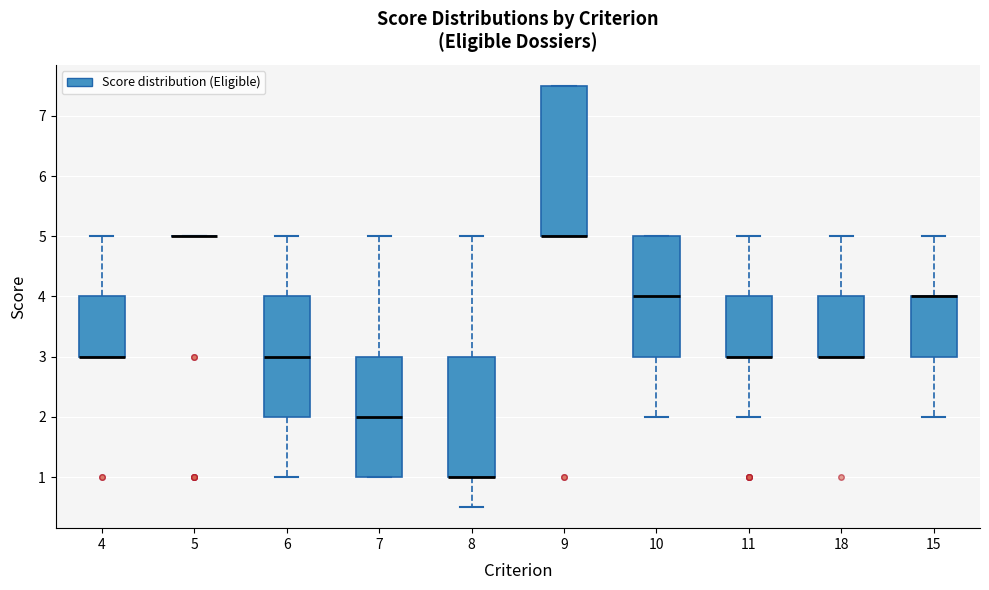

Reading left to right, transcribe this box plot: for each box, give where its median line is, the range the box spans, and where its two whiskers end, as read against the y-axis. The values are not printed on the chart, so give them approximately, as read against the axis.

4: median 3.0 (drawn on the box's lower edge), box 3.0 to 4.0, whiskers 3.0 to 5.0
5: box collapsed to a line at 5.0, whiskers 5.0 to 5.0
6: median 3.0, box 2.0 to 4.0, whiskers 1.0 to 5.0
7: median 2.0, box 1.0 to 3.0, whiskers 1.0 to 5.0
8: median 1.0 (drawn on the box's lower edge), box 1.0 to 3.0, whiskers 0.5 to 5.0
9: median 5.0 (drawn on the box's lower edge), box 5.0 to 7.5, whiskers 5.0 to 7.5
10: median 4.0, box 3.0 to 5.0, whiskers 2.0 to 5.0
11: median 3.0 (drawn on the box's lower edge), box 3.0 to 4.0, whiskers 2.0 to 5.0
18: median 3.0 (drawn on the box's lower edge), box 3.0 to 4.0, whiskers 3.0 to 5.0
15: median 4.0 (drawn on the box's upper edge), box 3.0 to 4.0, whiskers 2.0 to 5.0